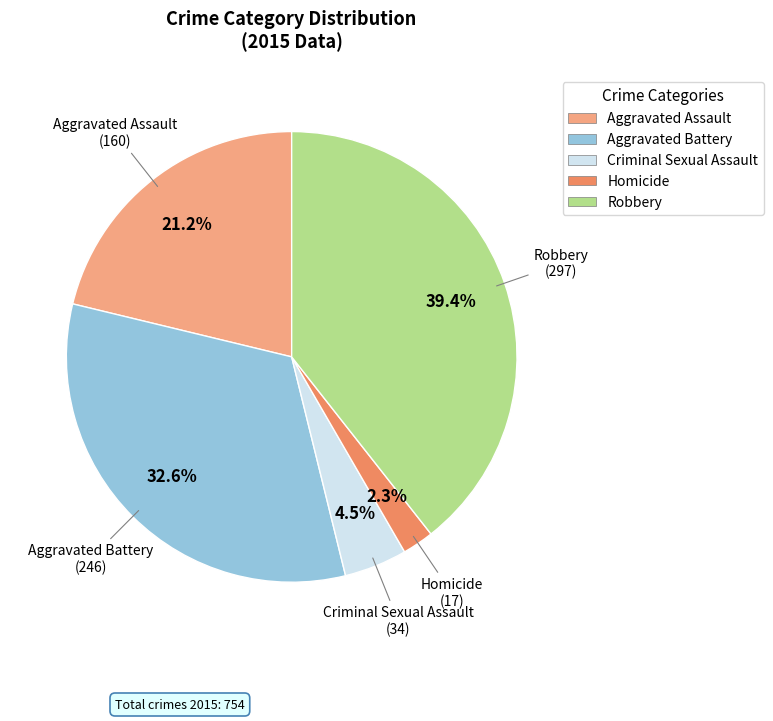

To the nearest percent, what is the combined percentage of Criminal Sexual Assault and Aggravated Battery?

37%